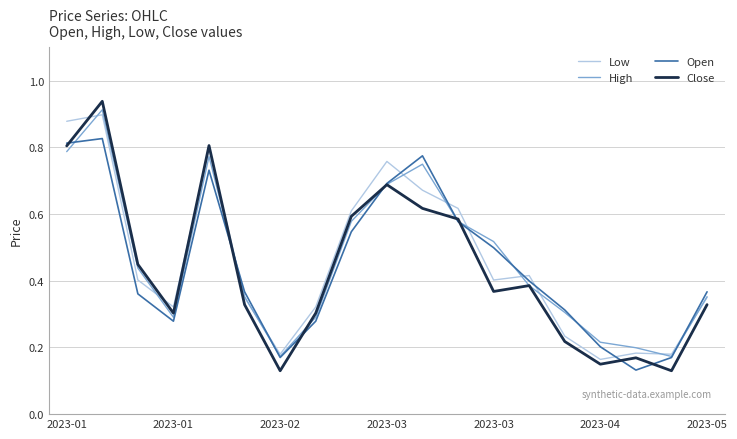

True or false: Close has more than 2 interior local peaks.

True